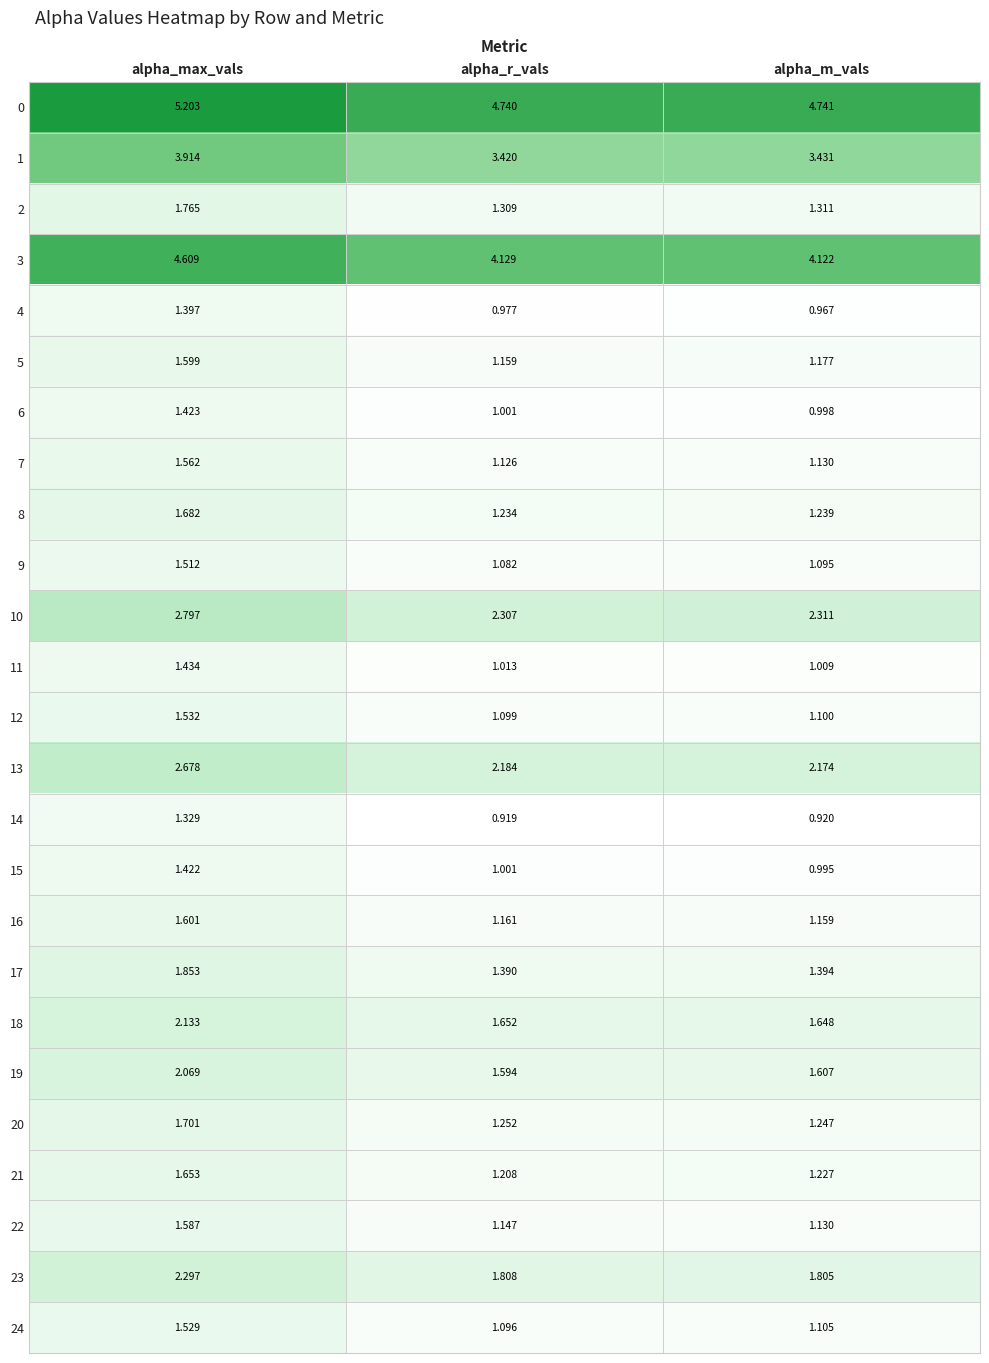

List the labels in order of 18 value, smallest first.

alpha_m_vals, alpha_r_vals, alpha_max_vals